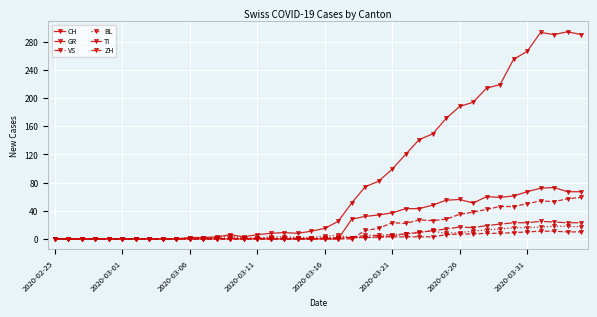

Is this an area chart (filled region under the line)?

No